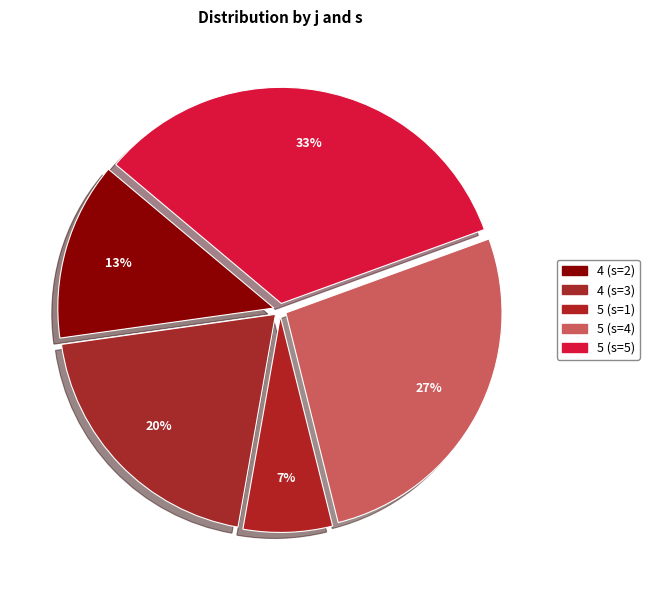

How many segments does this pie chart have?

5